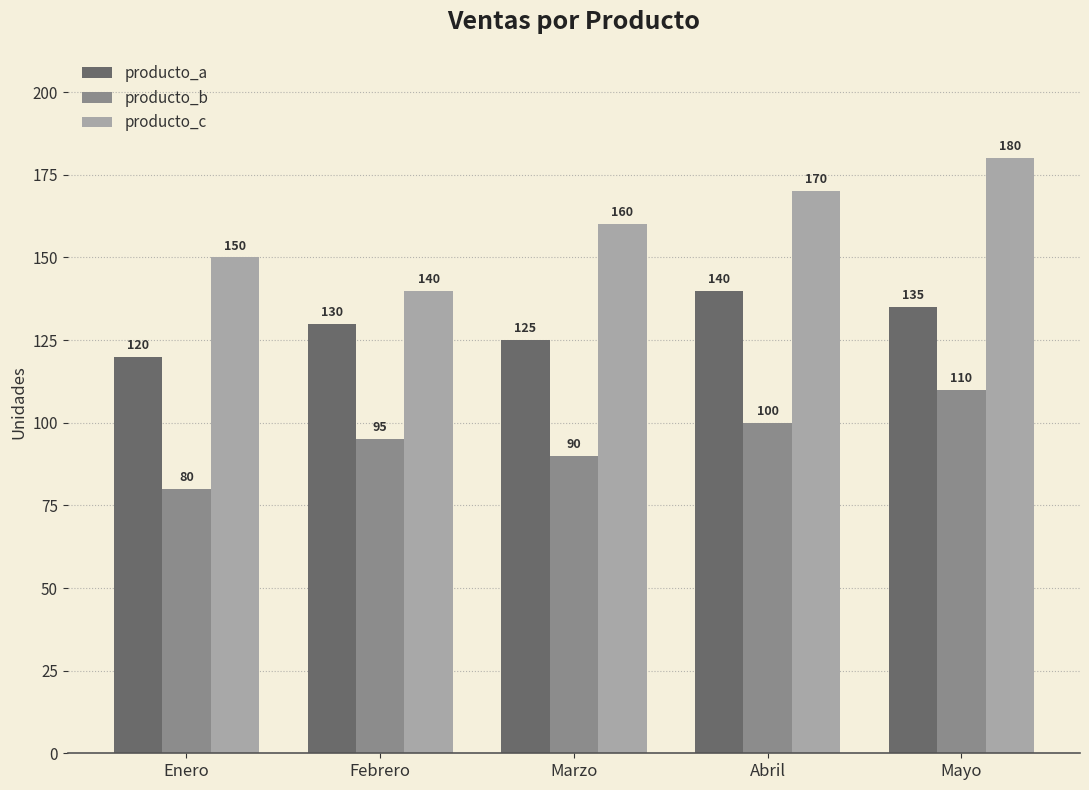

How many bars are there in each group?

3